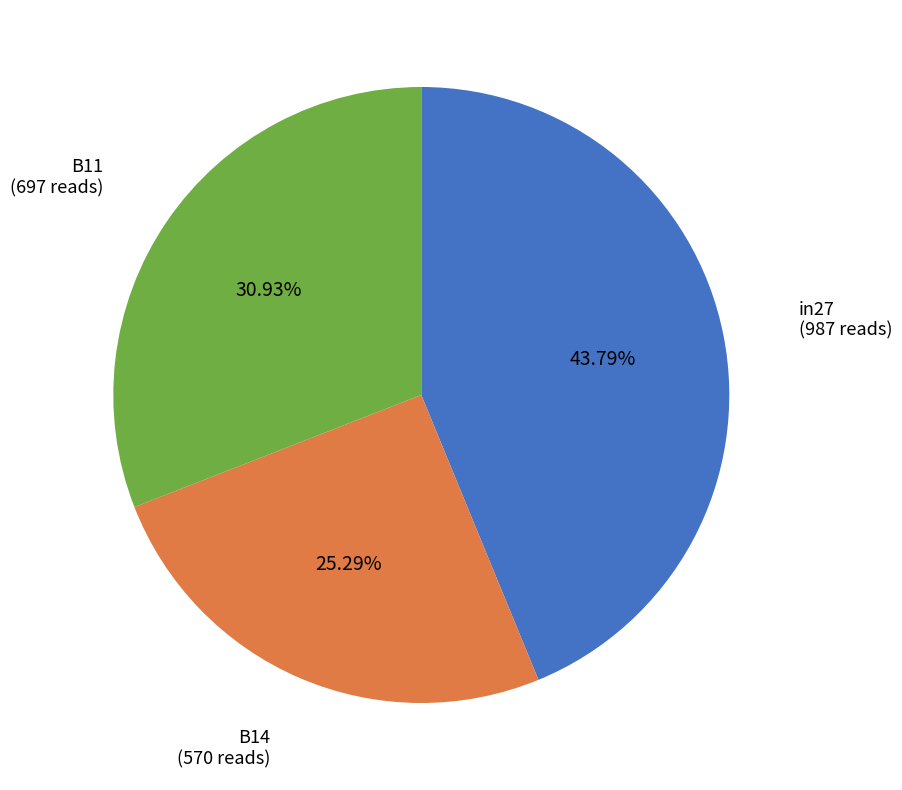

Does any single category account for the majority?

No